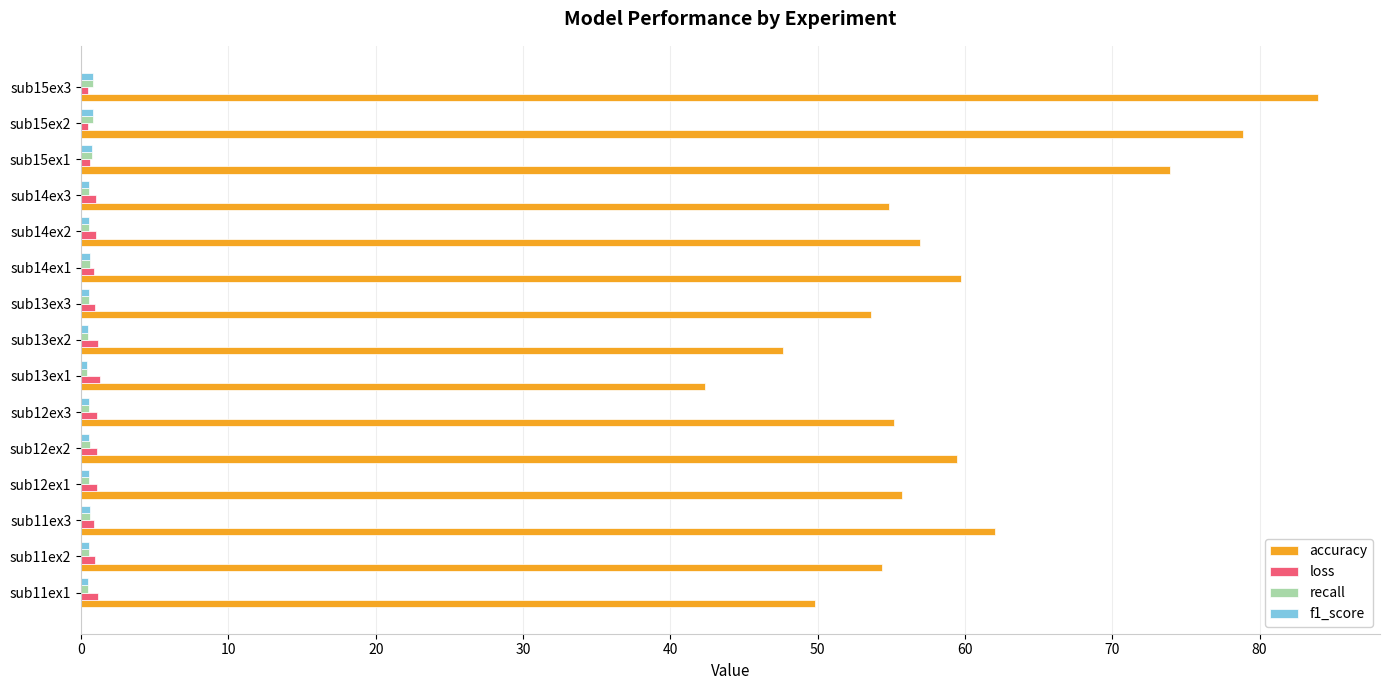

Which series has the largest total across all categories?

accuracy